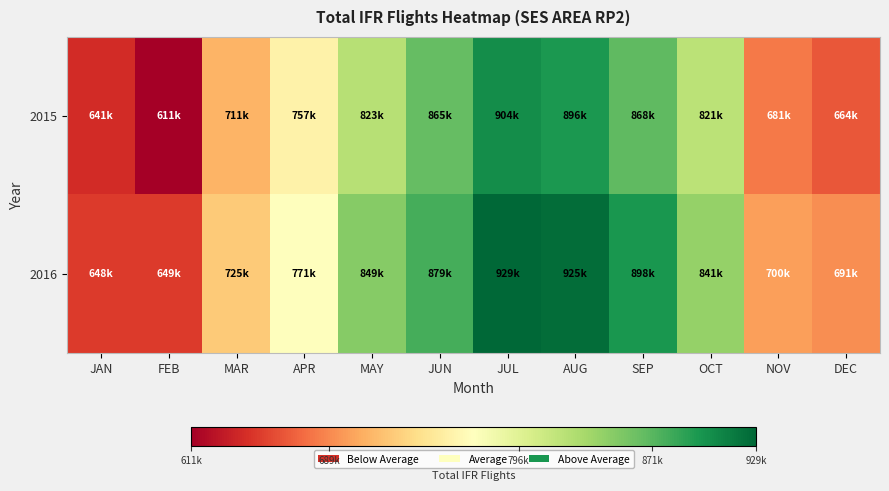

Which series has the largest range (max minus min)?

2015